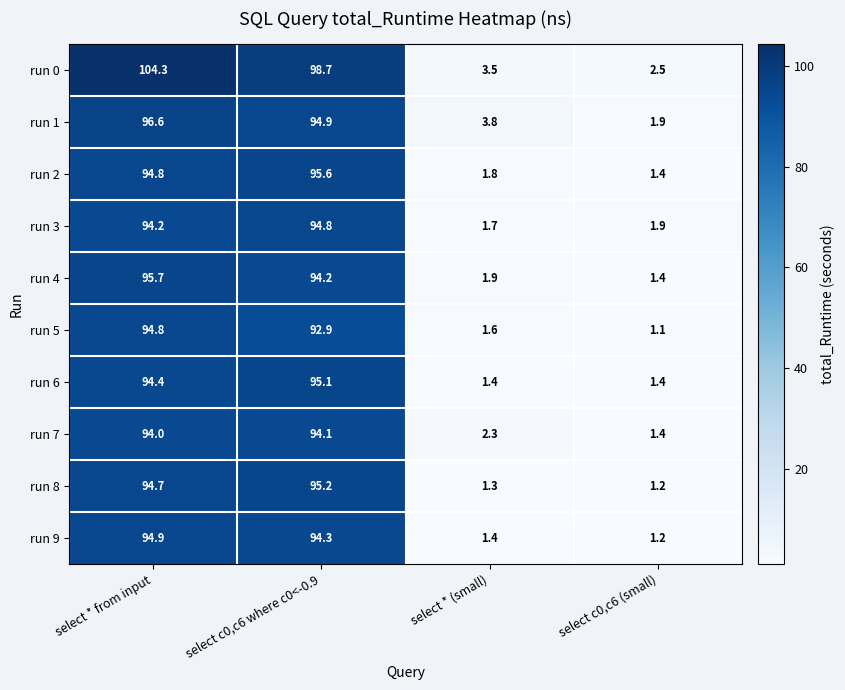

What is the average value of the run 8 series?

48.1